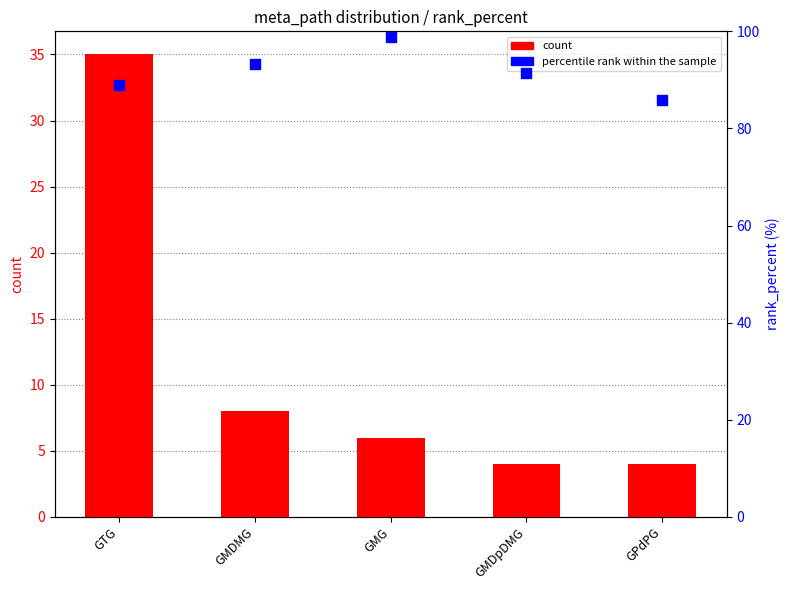

Which series contains the lowest Y value?

count